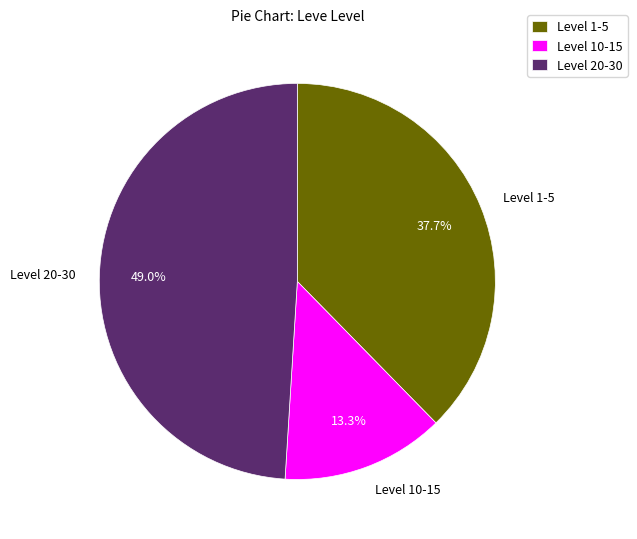

To the nearest percent, what is the average slice percentage?

33%